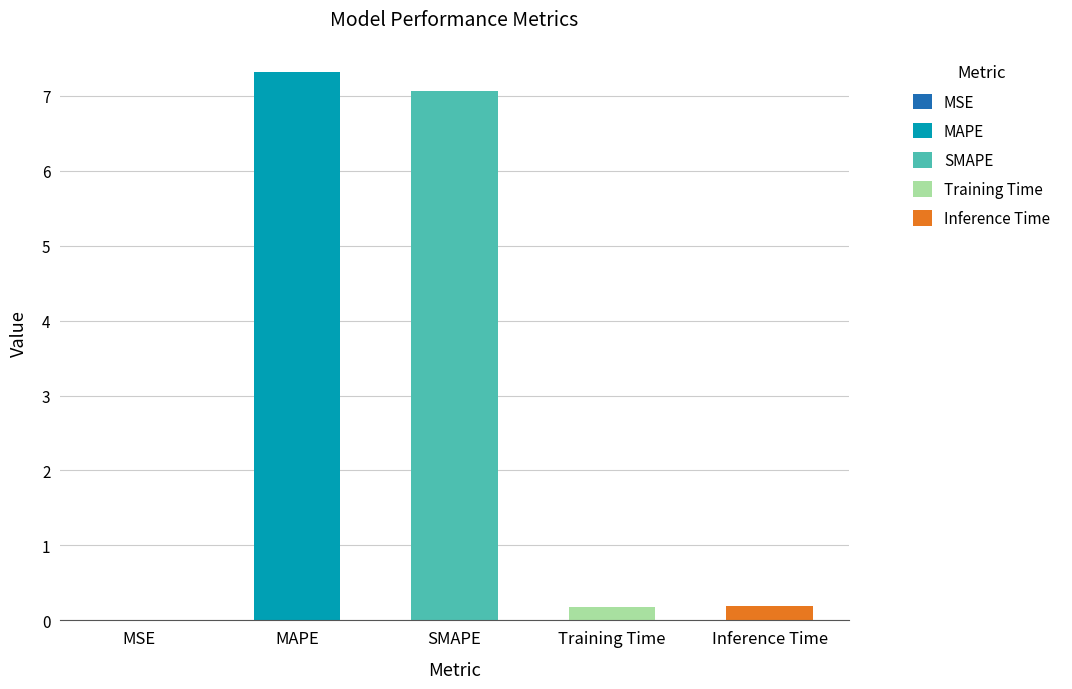

What is the sum of all values?

14.8